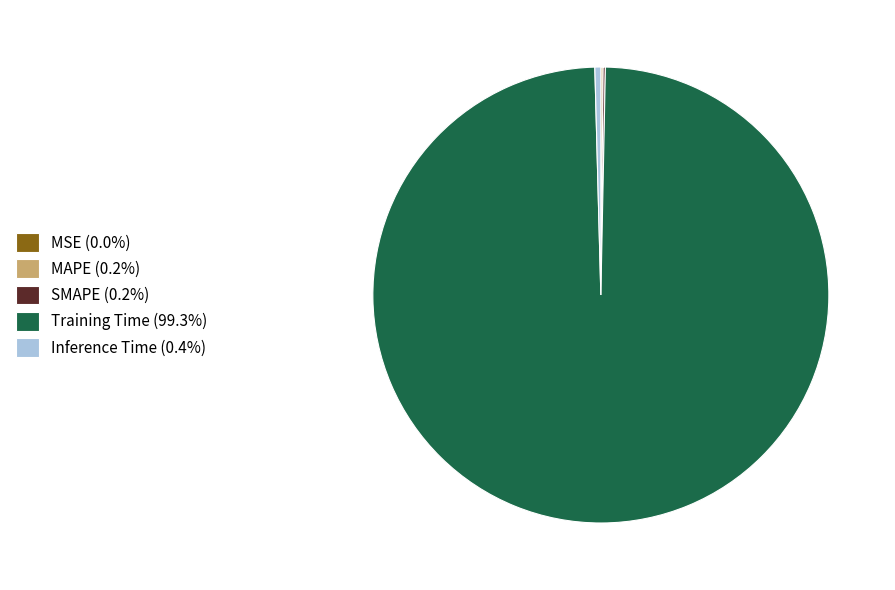

Is there any slice that represents more than half of the pie?

Yes